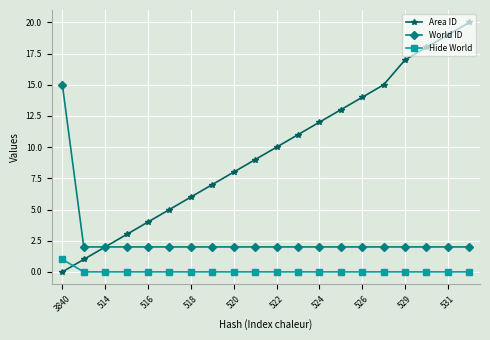

Count the number of data series in this chart.

3